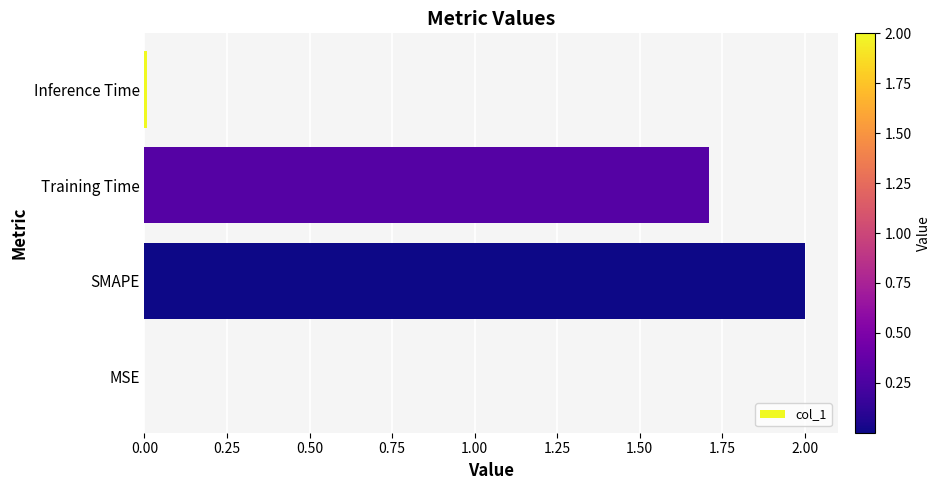

The value at Training Time is 1.7. True or false?

True